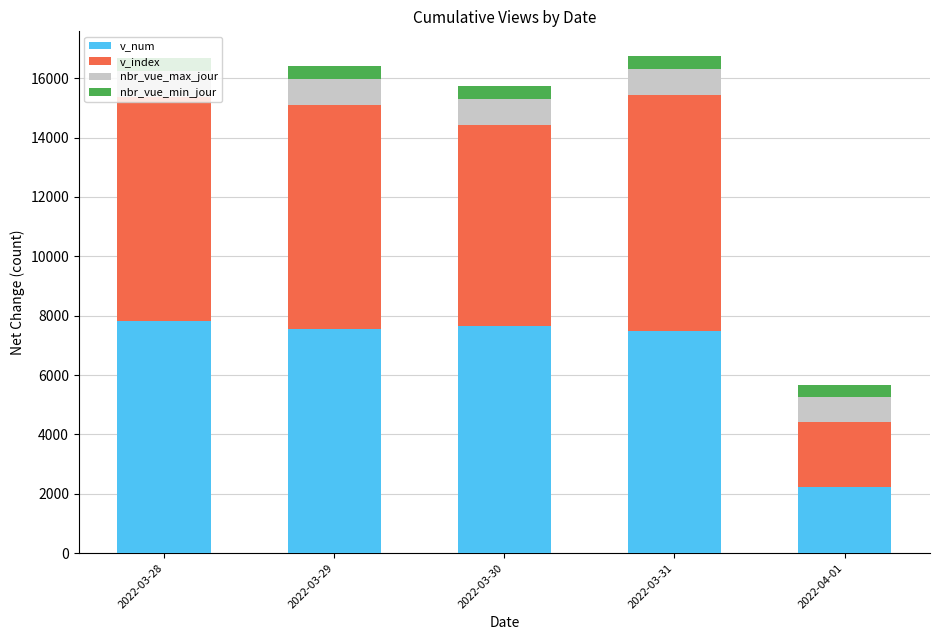

Which category has the lowest value in the v_num series?

2022-04-01